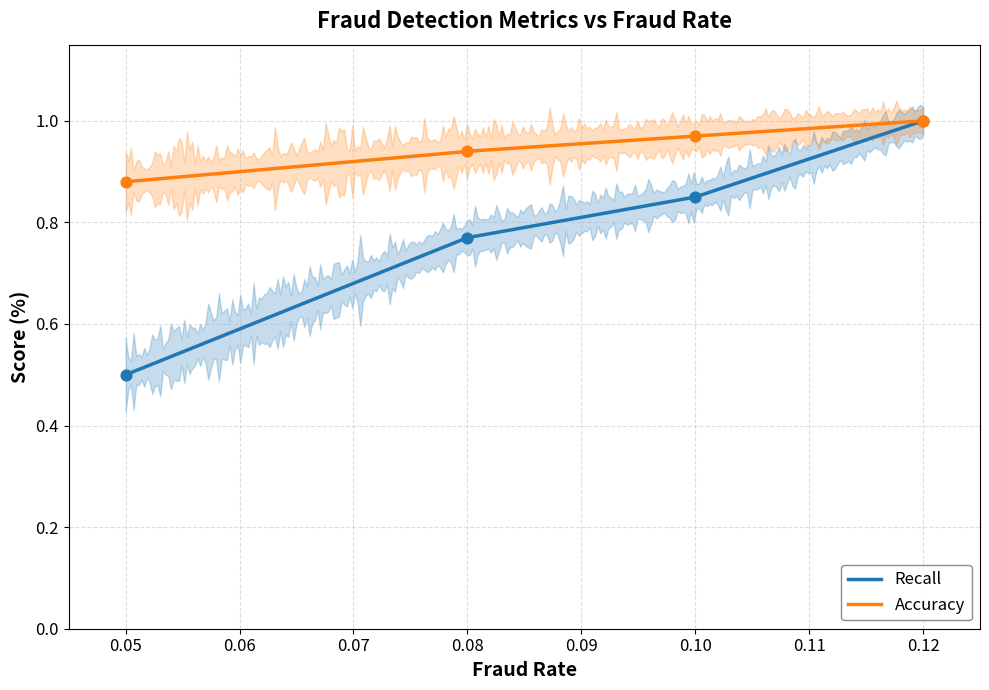

Which series contains the highest Y value?

Recall